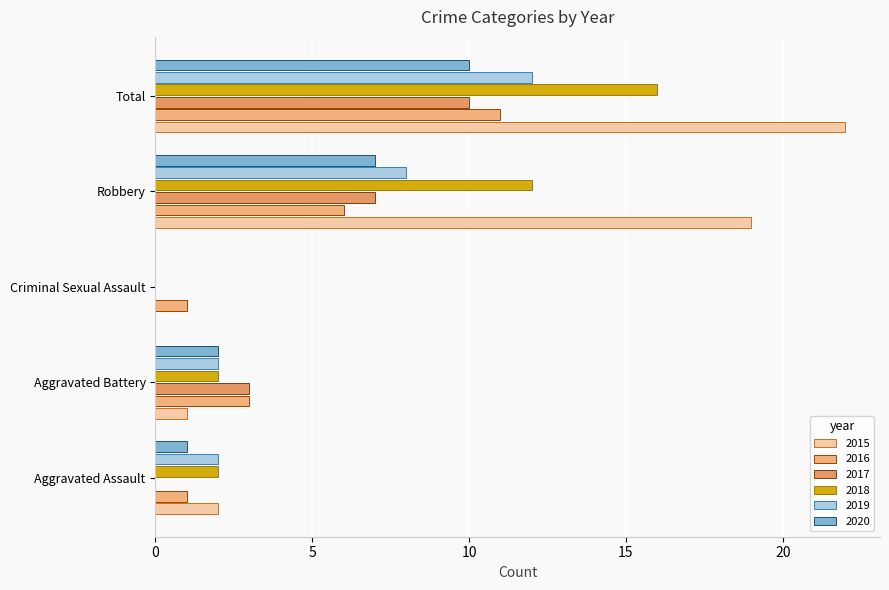

What is the difference between the second highest and minimum values in the 2018 series?

12